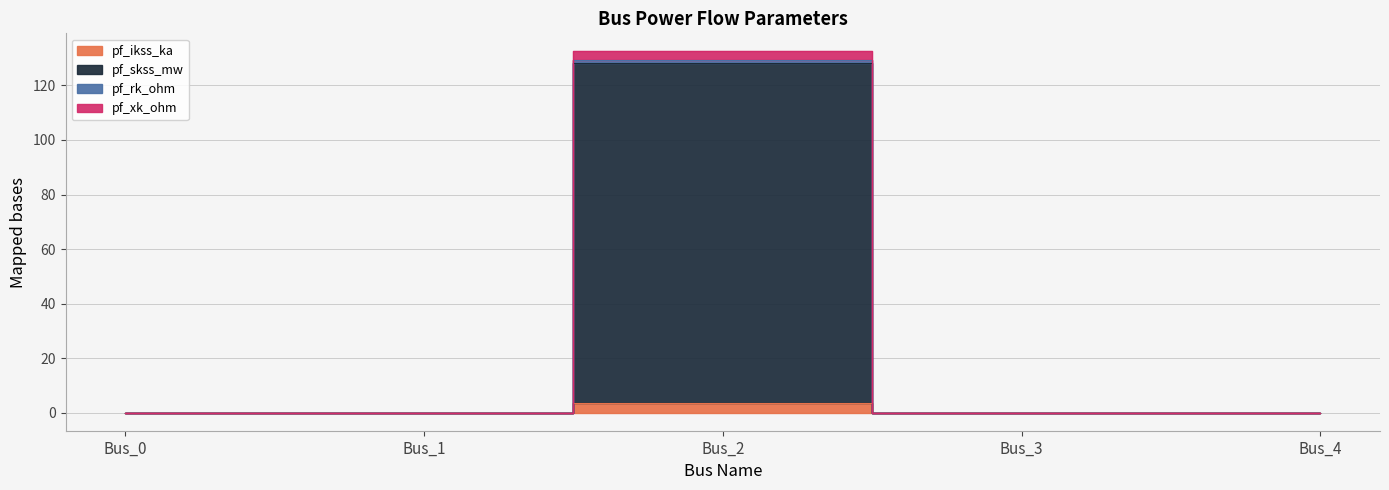

What is the average value of the pf_ikss_ka series?

0.7